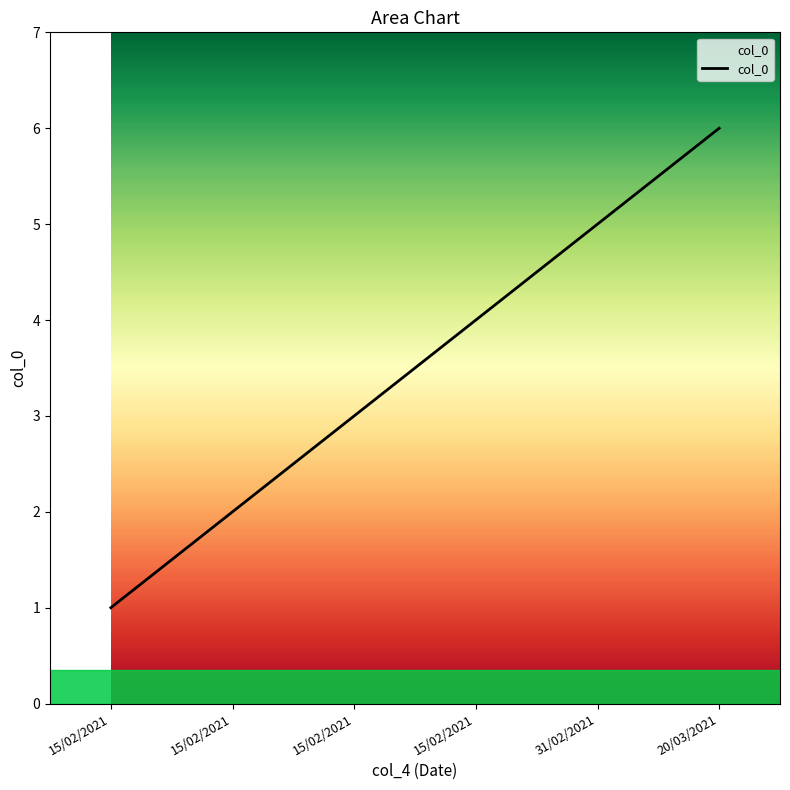

How many values are below 4?

3